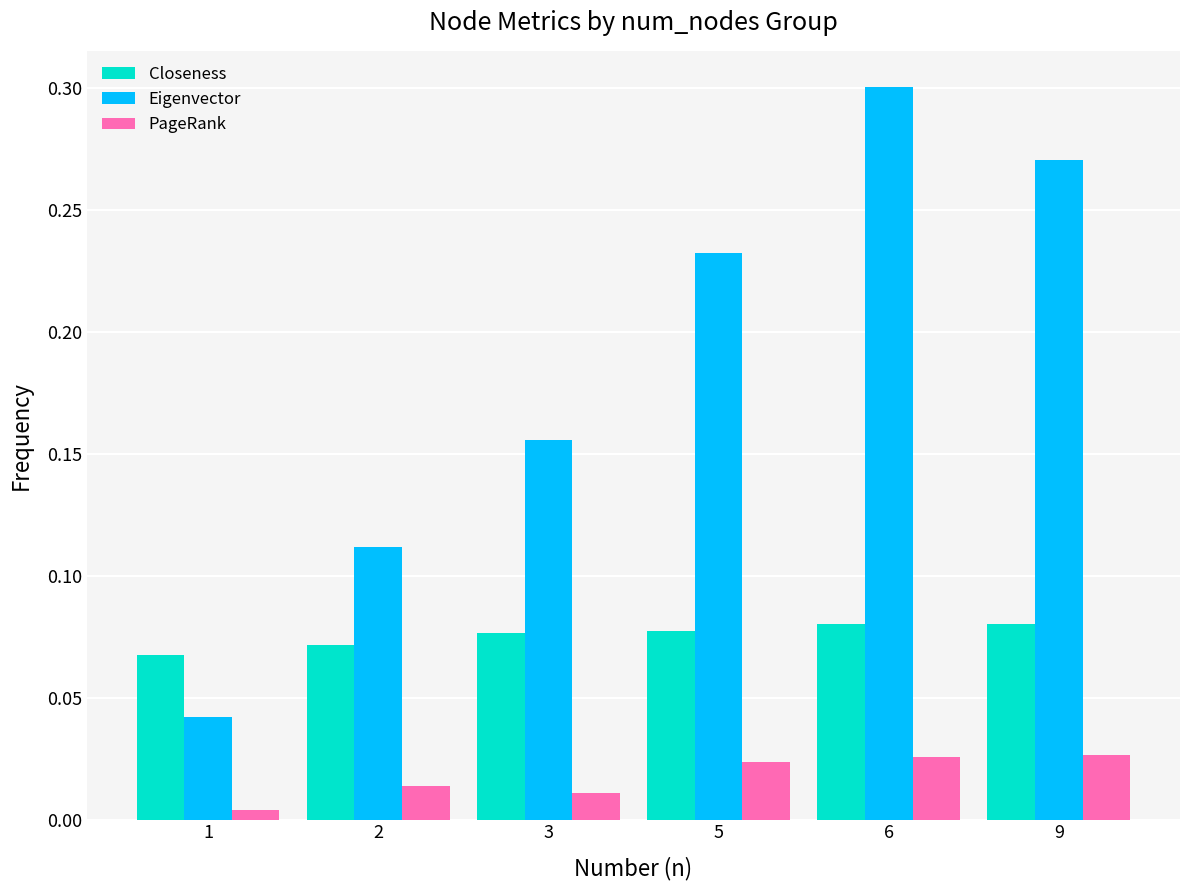

How many bars are there in each group?

3